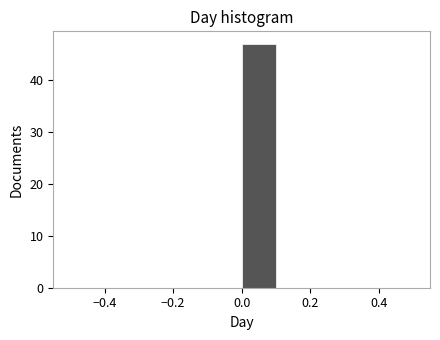

How tall is the bar that spans 0.0 to 0.1 on the x-axis? The values are not printed on the chart, so give them approximately, as read against the axis.

47